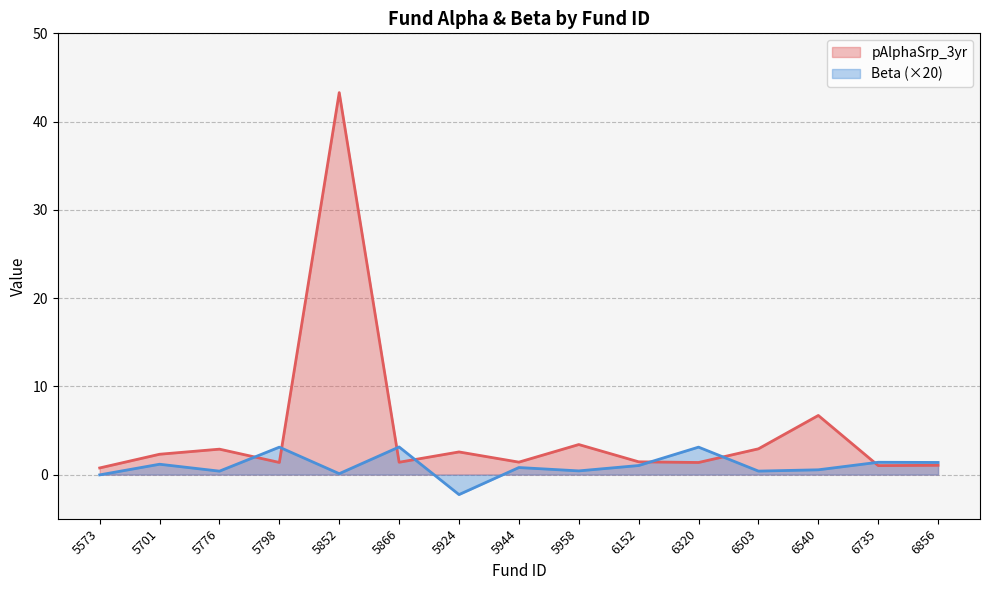

Rank the categories by pAlphaSrp_3yr value from highest to lowest.

5852, 6540, 5958, 6503, 5776, 5924, 5701, 6152, 5944, 5866, 5798, 6320, 6856, 6735, 5573